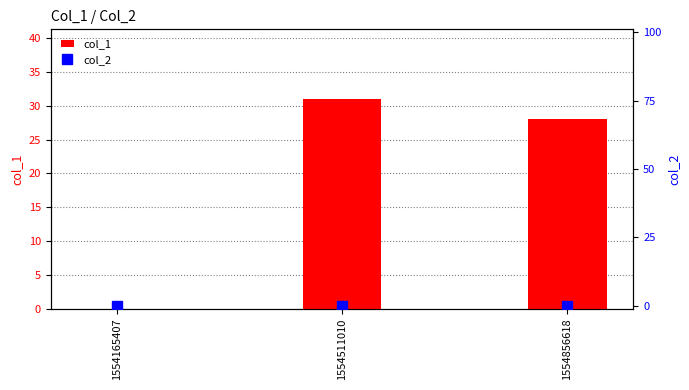

Reading left to right, list all the values displayed in this chart.

col_1: 1554165407=0	1554511010=31	1554856618=28
col_2: 1554165407=0	1554511010=0	1554856618=0